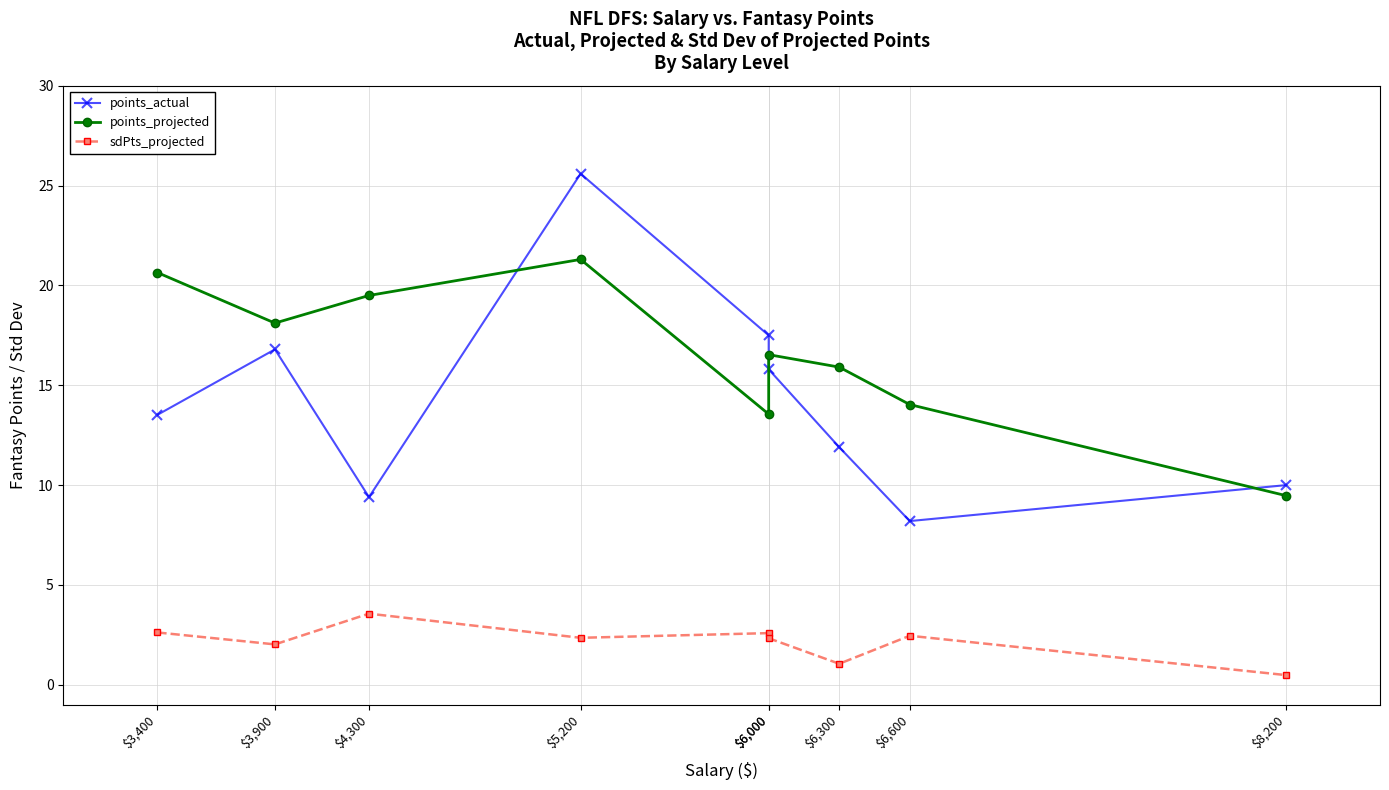

Count the number of data series in this chart.

3